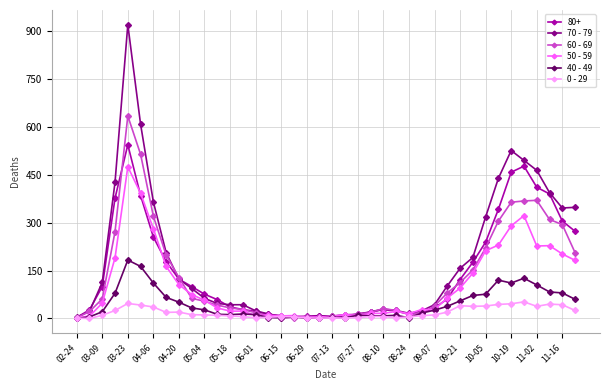

What is the average value of the 0 - 29 series?

19